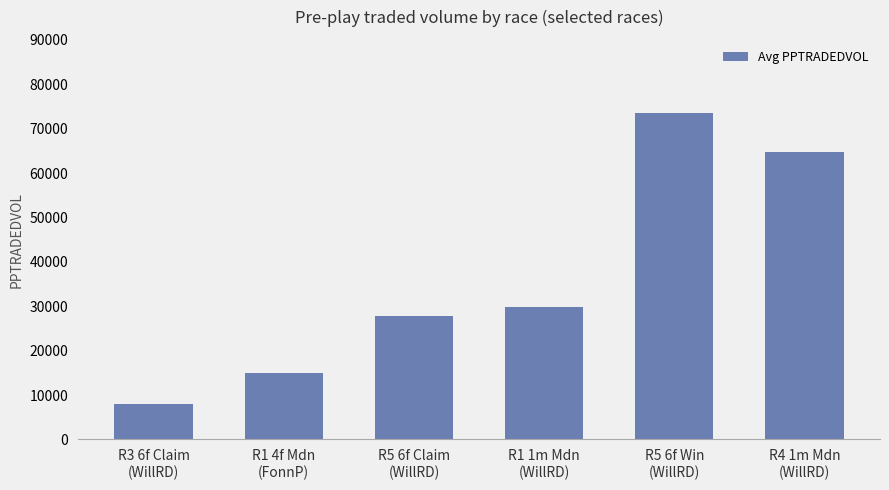

The value at R3 6f Claim
(WillRD) is 8053.3. True or false?

True